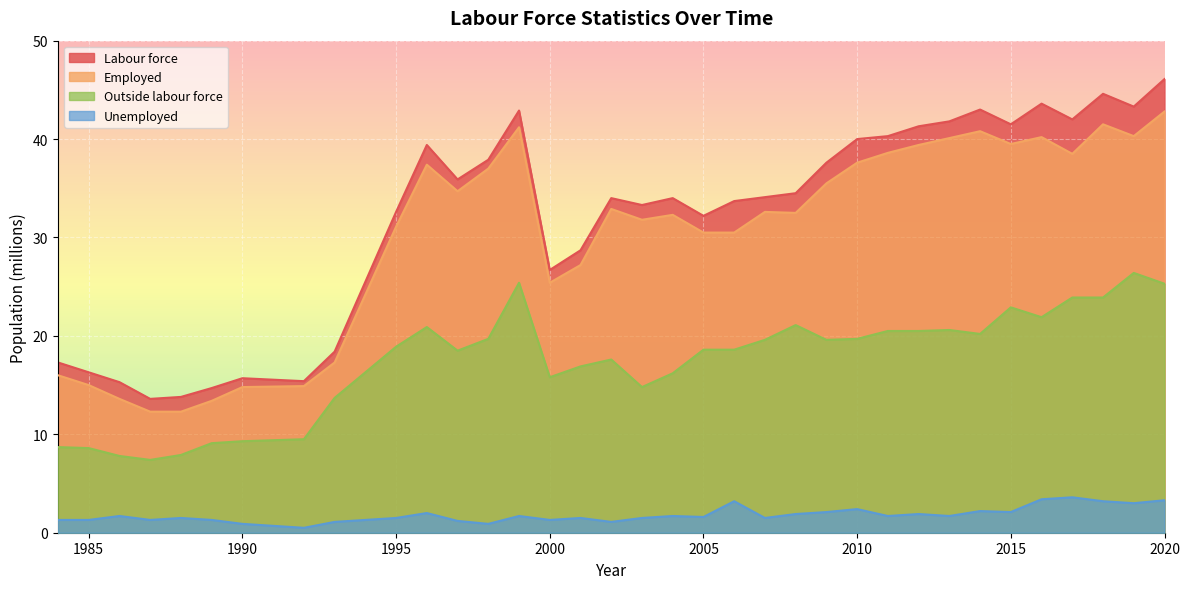

Rank the series at 1986 from lowest to highest value.

Unemployed, Outside labour force, Employed, Labour force